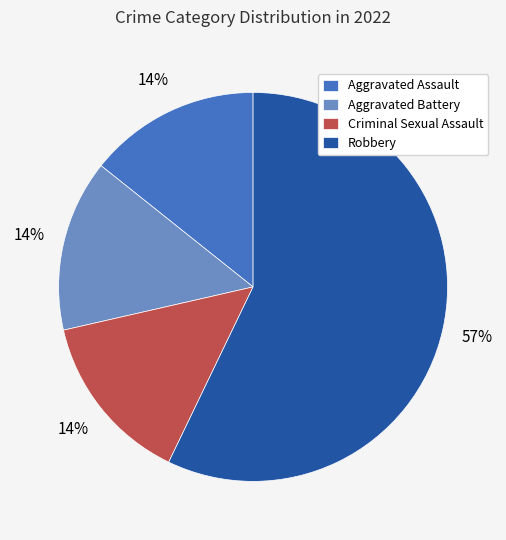

Combined, do Criminal Sexual Assault and Robbery account for over 50%?

Yes